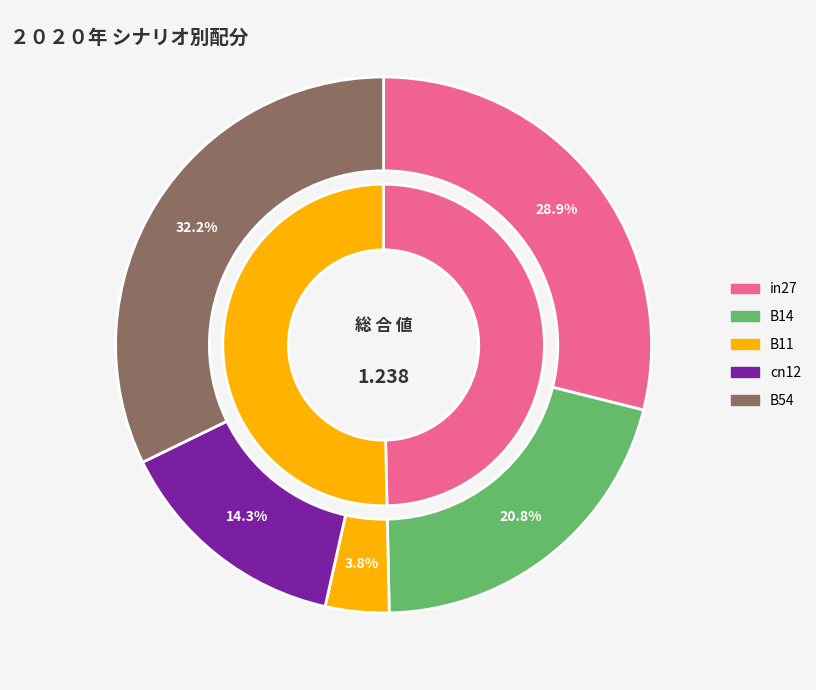

Is there a majority slice in this chart?

No